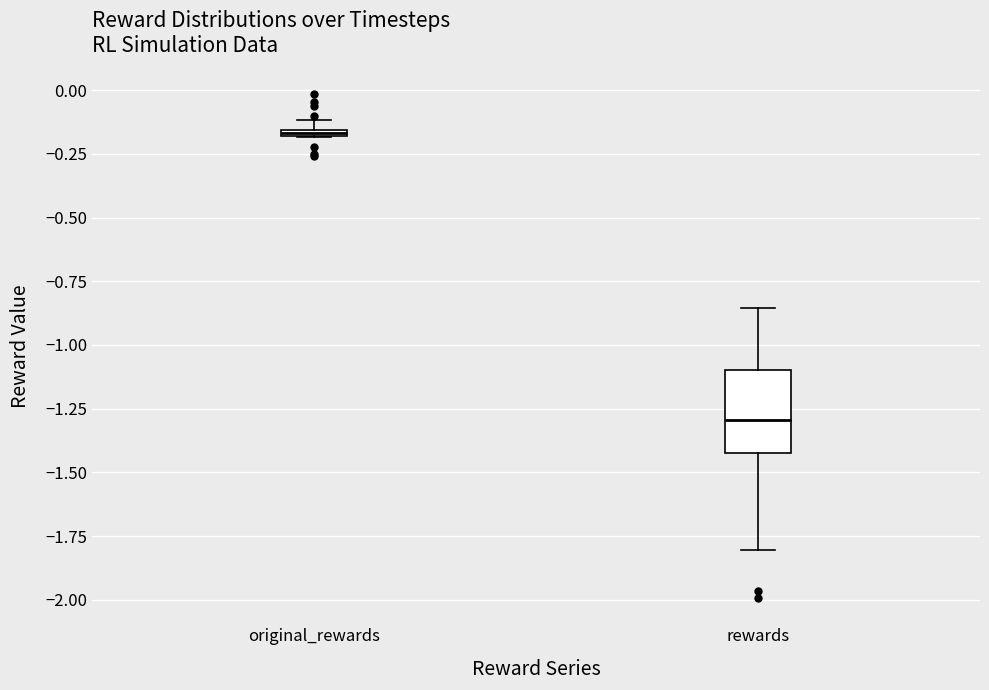

Which box is the tallest, from its lower edge to its upper edge?

rewards